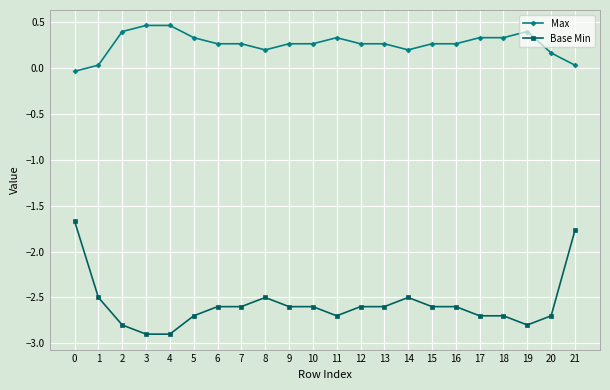

True or false: Max and Base Min cross at least once.

False